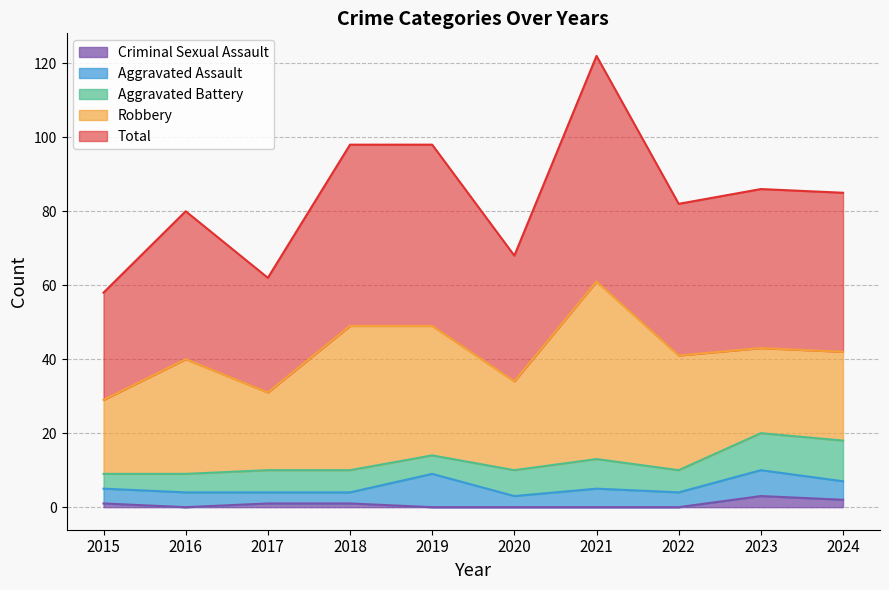

What is the average value of the Total series?

42